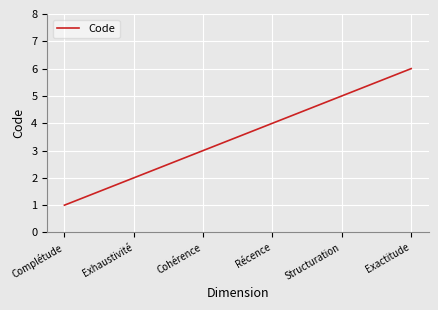

Rank the categories by value from highest to lowest.

Exactitude, Structuration, Récence, Cohérence, Exhaustivité, Complétude